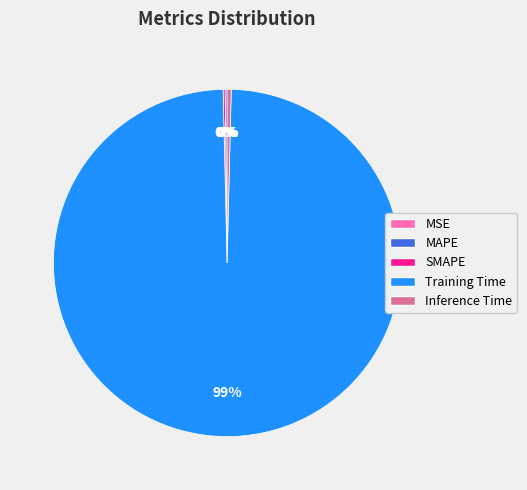

Does Training Time represent more than half of the total?

Yes